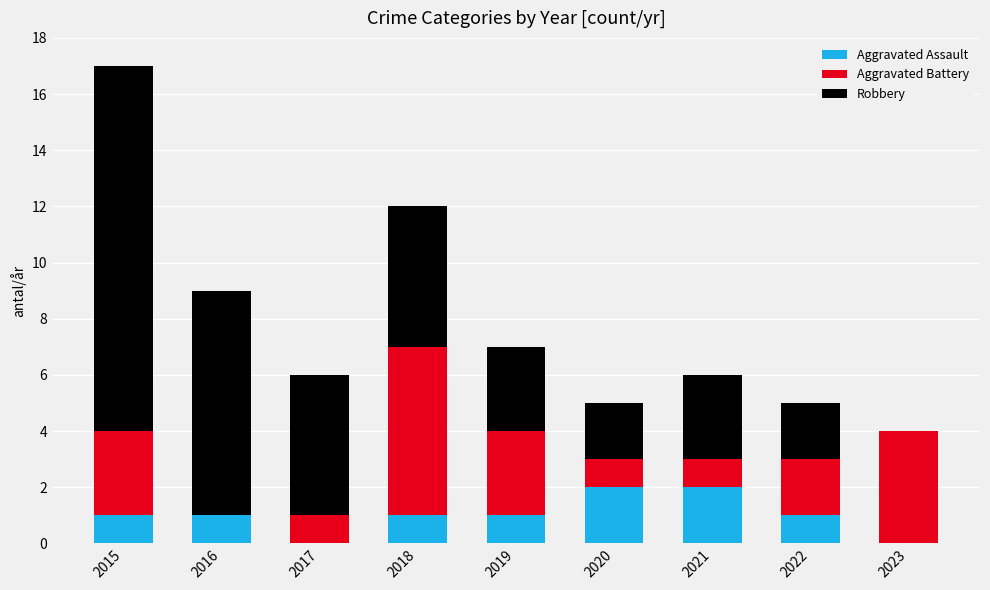

At which category is the sum across all series the highest?

2015